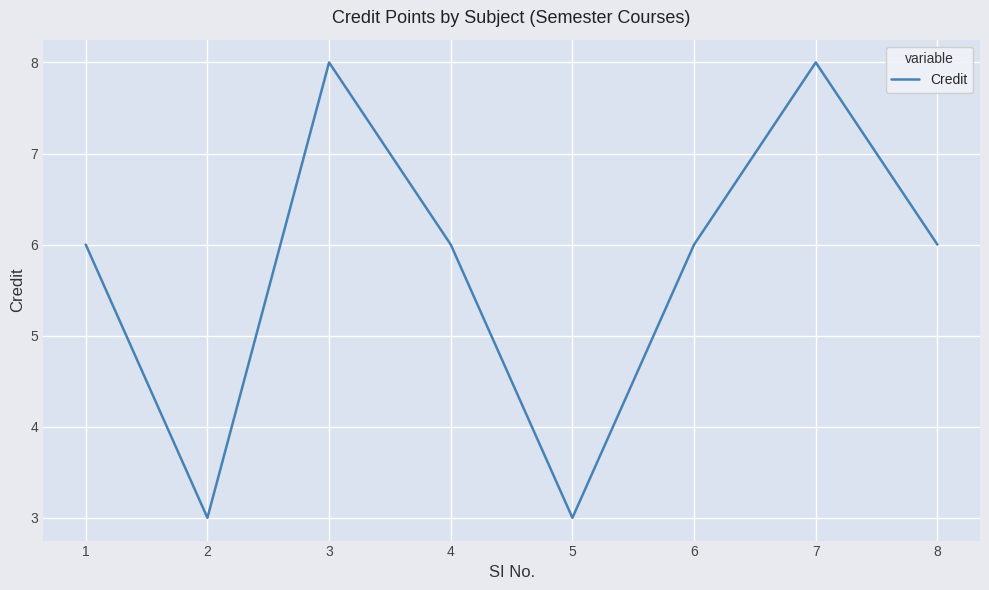

Reading left to right, what are all the values shown in this chart?

6	3	8	6	3	6	8	6